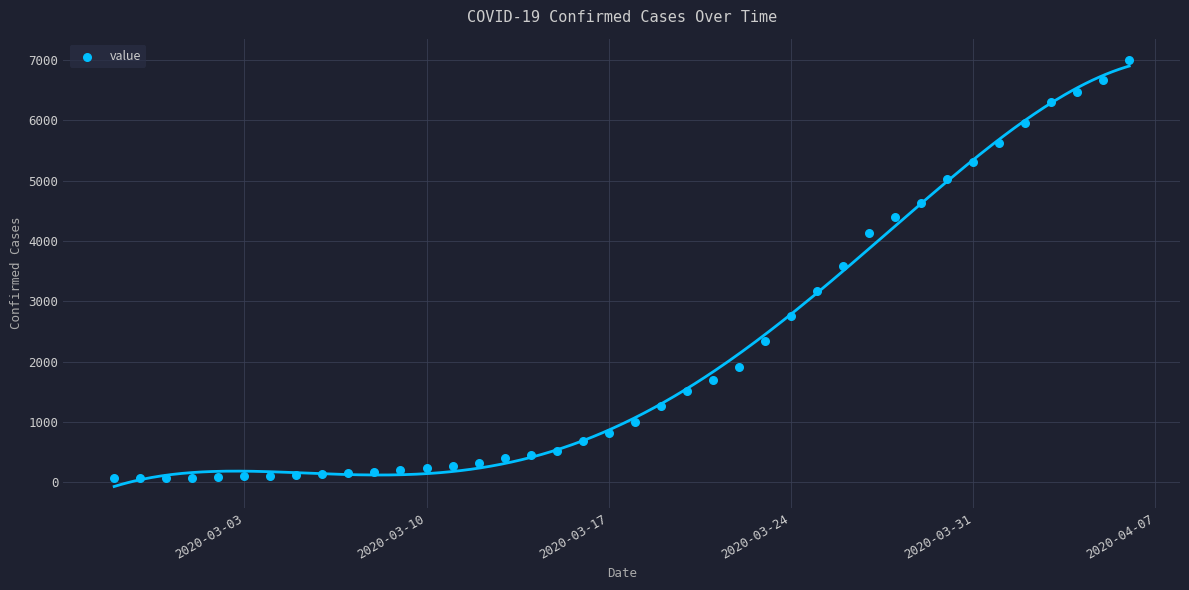

What is the range of X values (max minus min)?

39